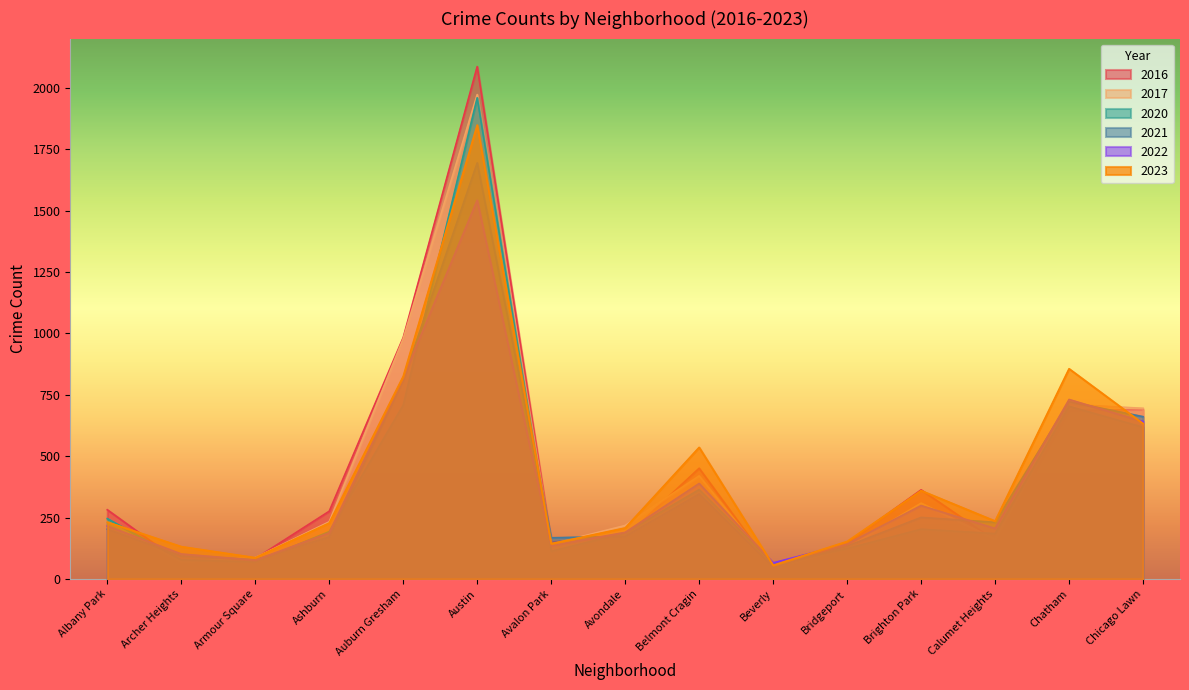

What is the value of the 2016 point at the 14th from the left?

686